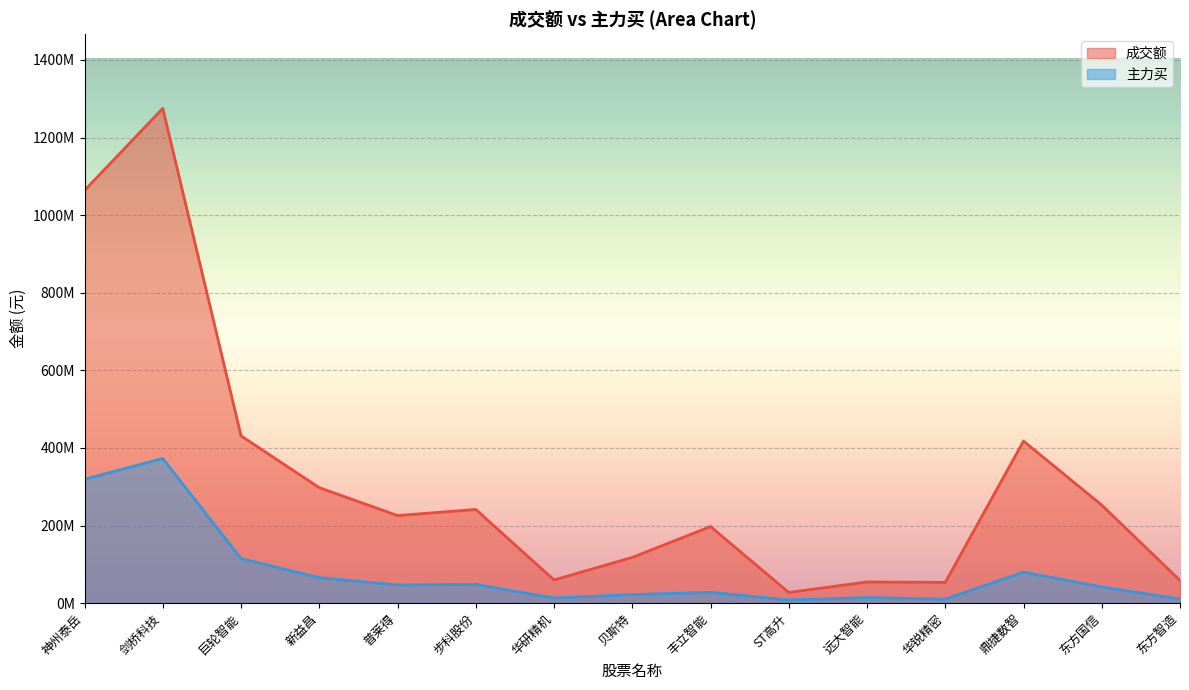

How many lines are shown in the chart?

2